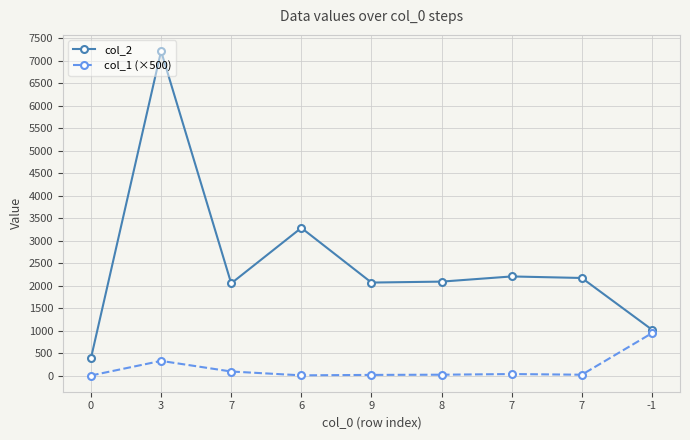

True or false: col_1 (×500) has a value of 0.0 at 0.

True